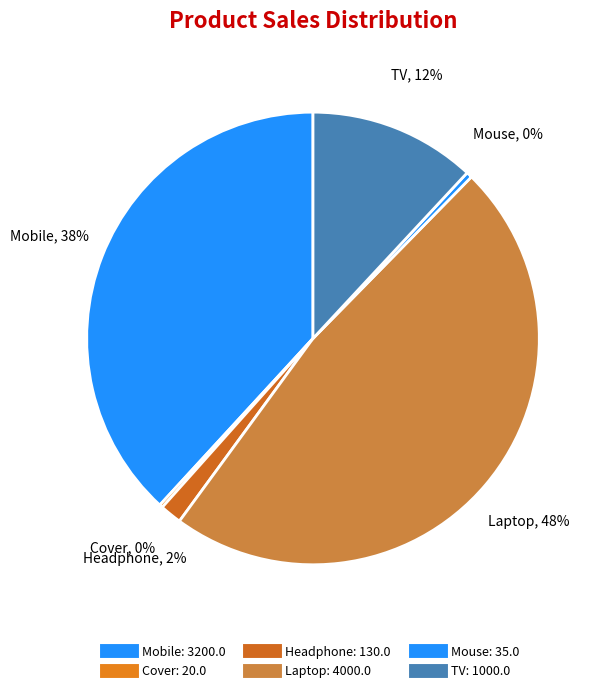

Is there any slice that represents more than half of the pie?

No